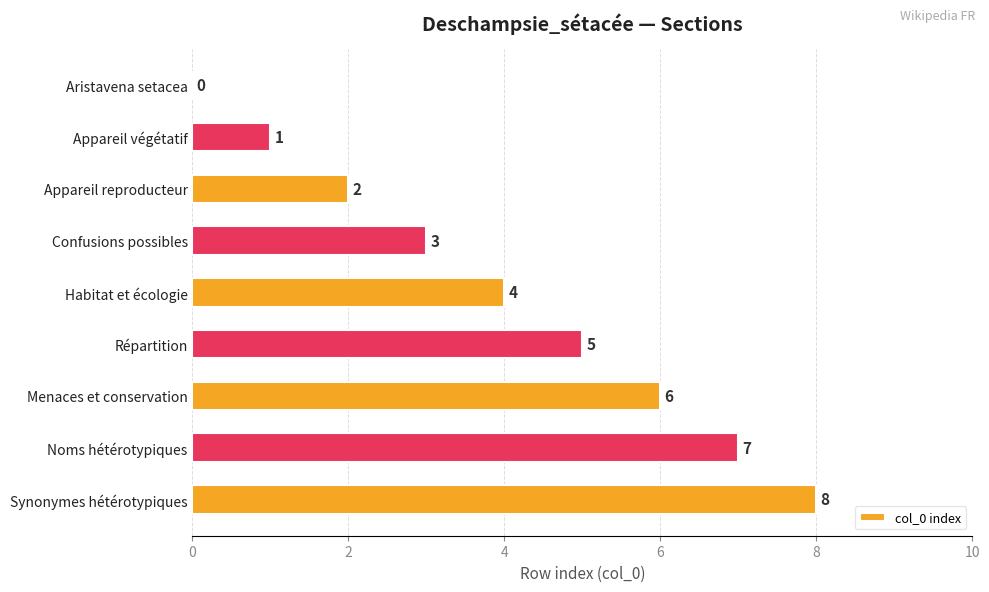

What is the approximate value at Menaces et conservation?

6